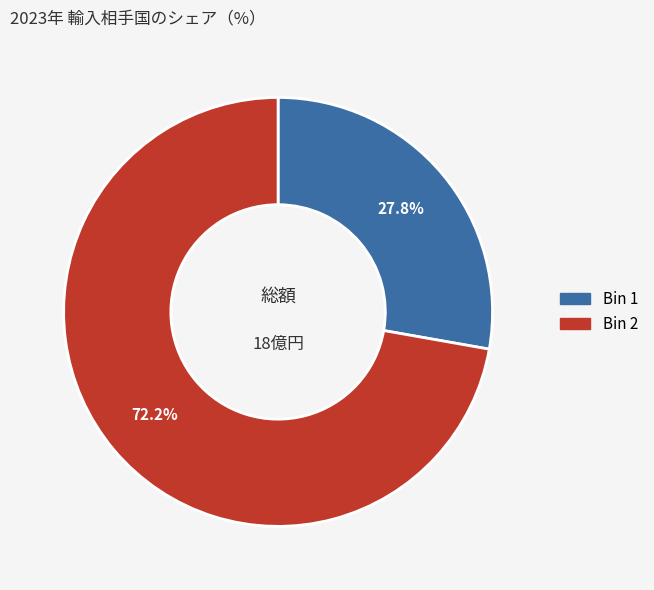

Is there a majority slice in this chart?

Yes